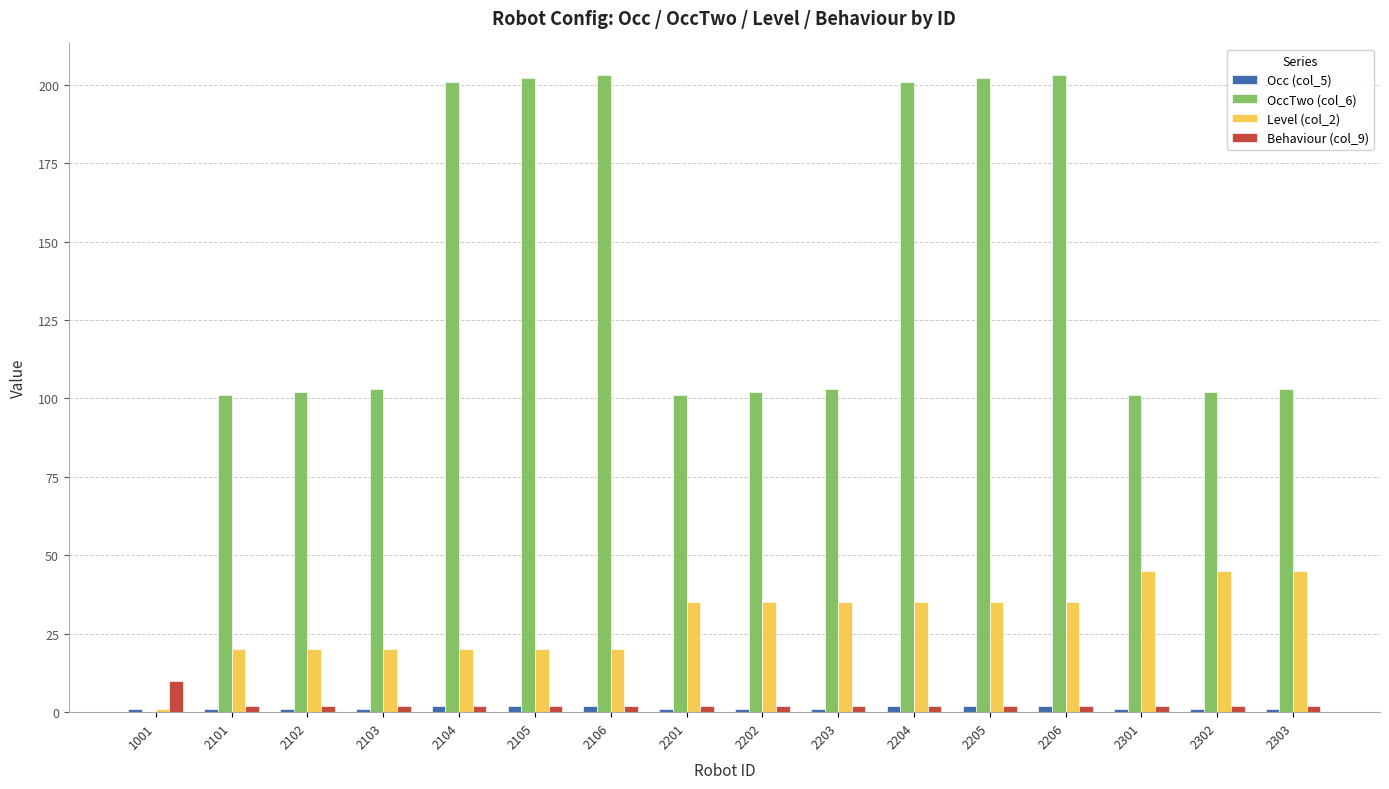

Which series has the largest total across all categories?

OccTwo (col_6)